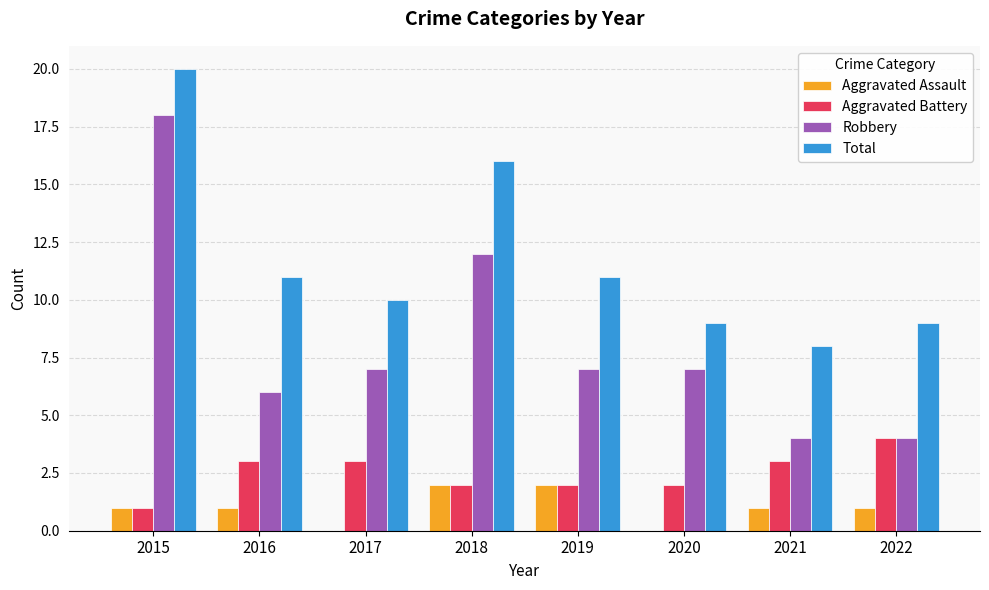

Which series has the largest total across all categories?

Total